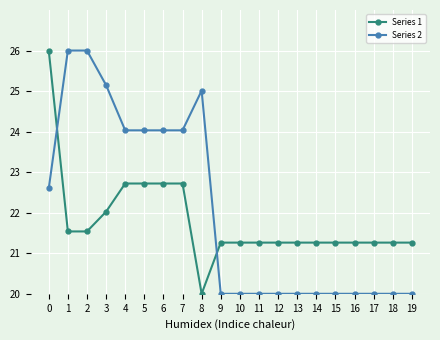

How many intersections are there between Series 2 and Series 1?

2